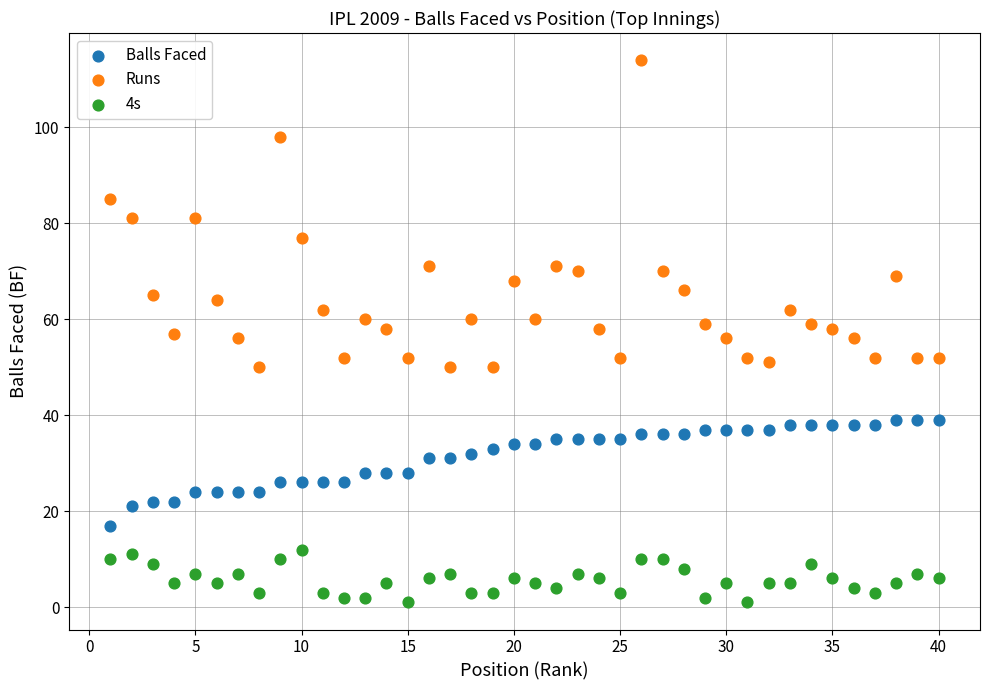

Which series reaches the minimum Y coordinate?

4s